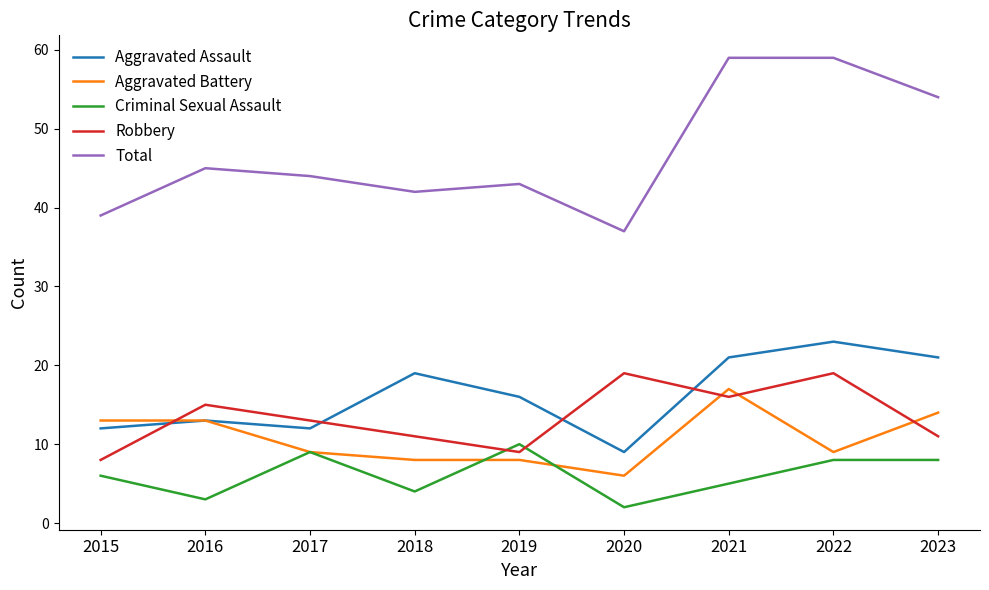

Is the value of Total at 2017 greater than the value of Aggravated Battery at 2018?

Yes